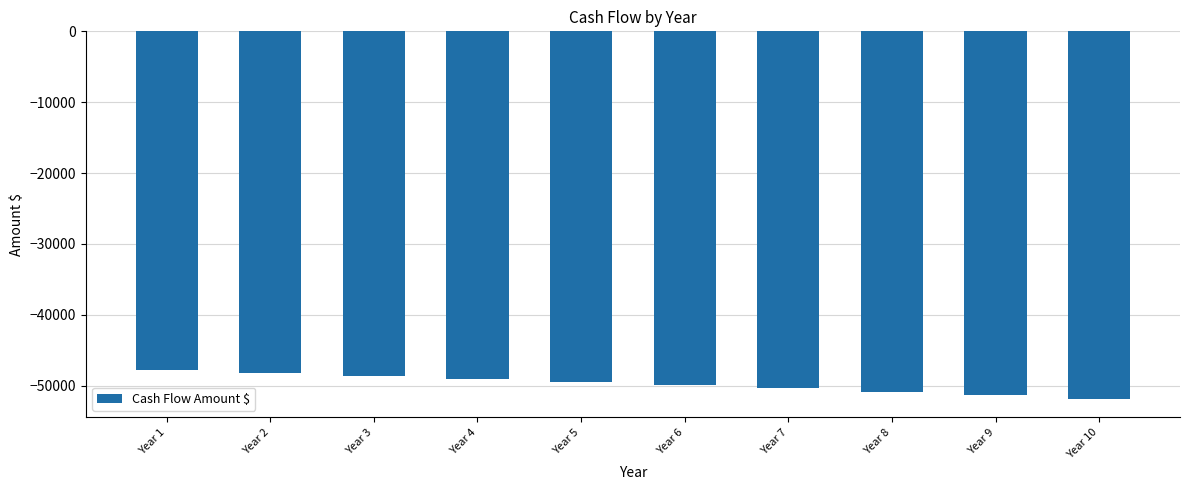

The value at Year 8 is -79803.0. True or false?

False